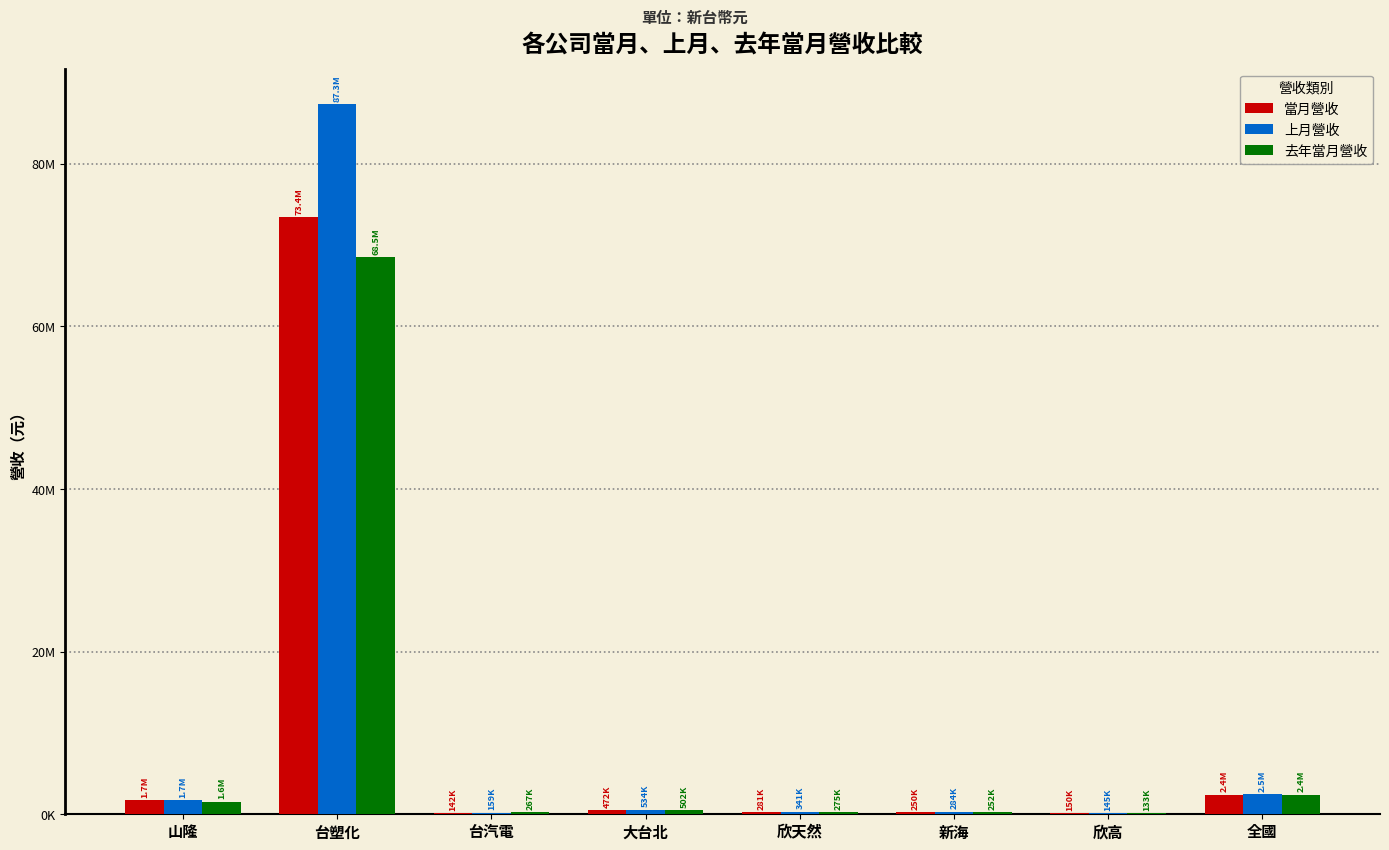

What is the sum of the 上月營收 values at 台塑化 and 山隆?

89062641